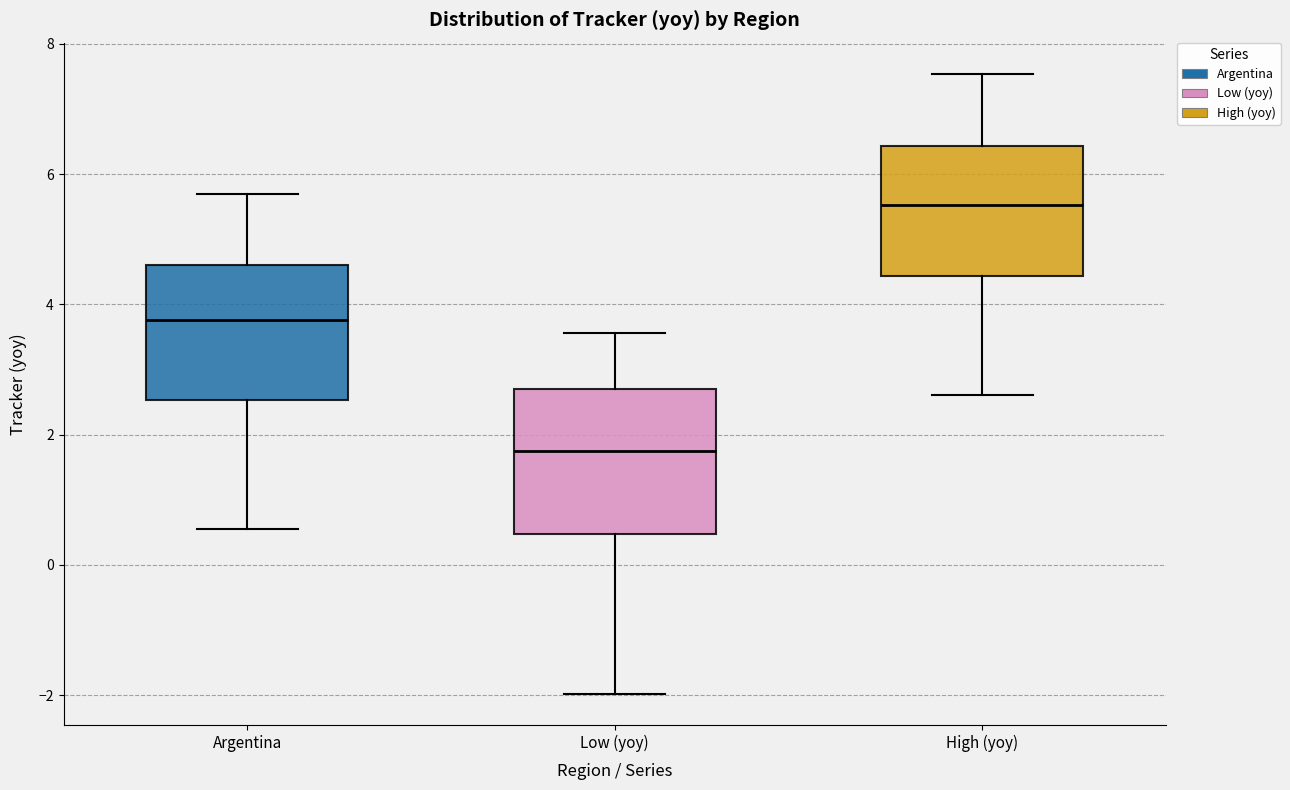

Reading left to right, read every box against the y-axis: the position of its median line, the range the box covers, and the ends of its whiskers. The values are not printed on the chart, so give them approximately, as read against the axis.

Argentina: median 3.8, box 2.6 to 4.6, whiskers 0.6 to 5.6
Low (yoy): median 1.8, box 0.4 to 2.8, whiskers -2.0 to 3.6
High (yoy): median 5.6, box 4.4 to 6.4, whiskers 2.6 to 7.6